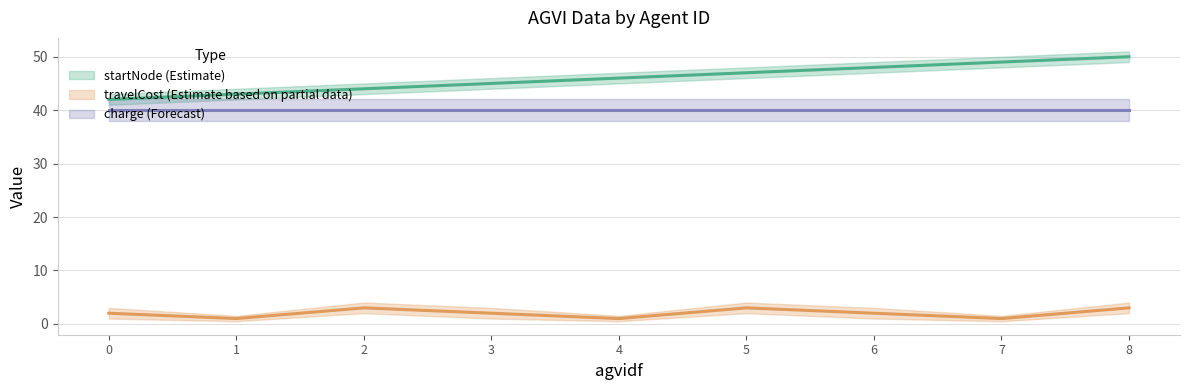

What is the difference between the highest and lowest values at 3?

43